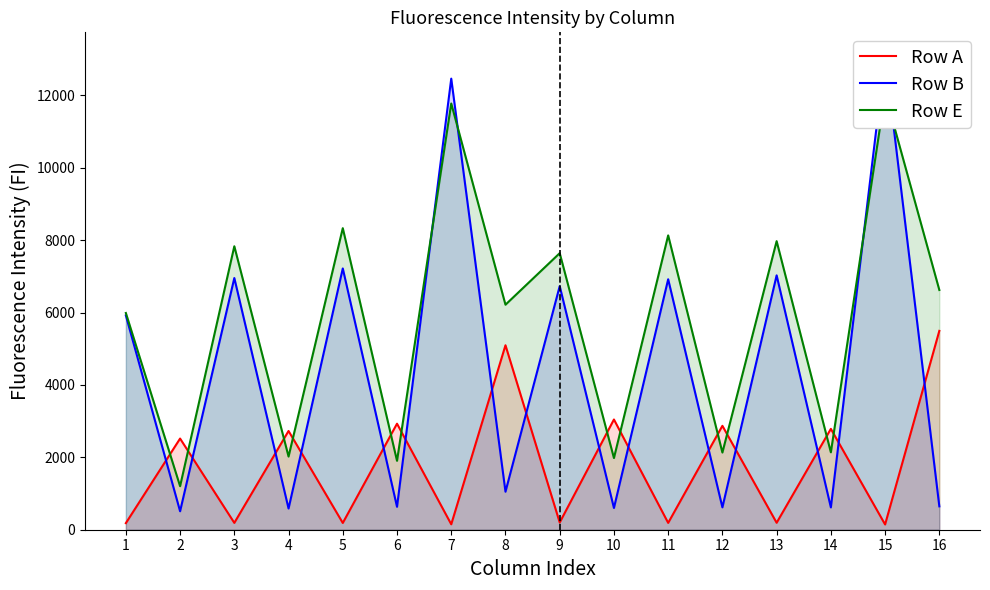

How many lines are shown in the chart?

3